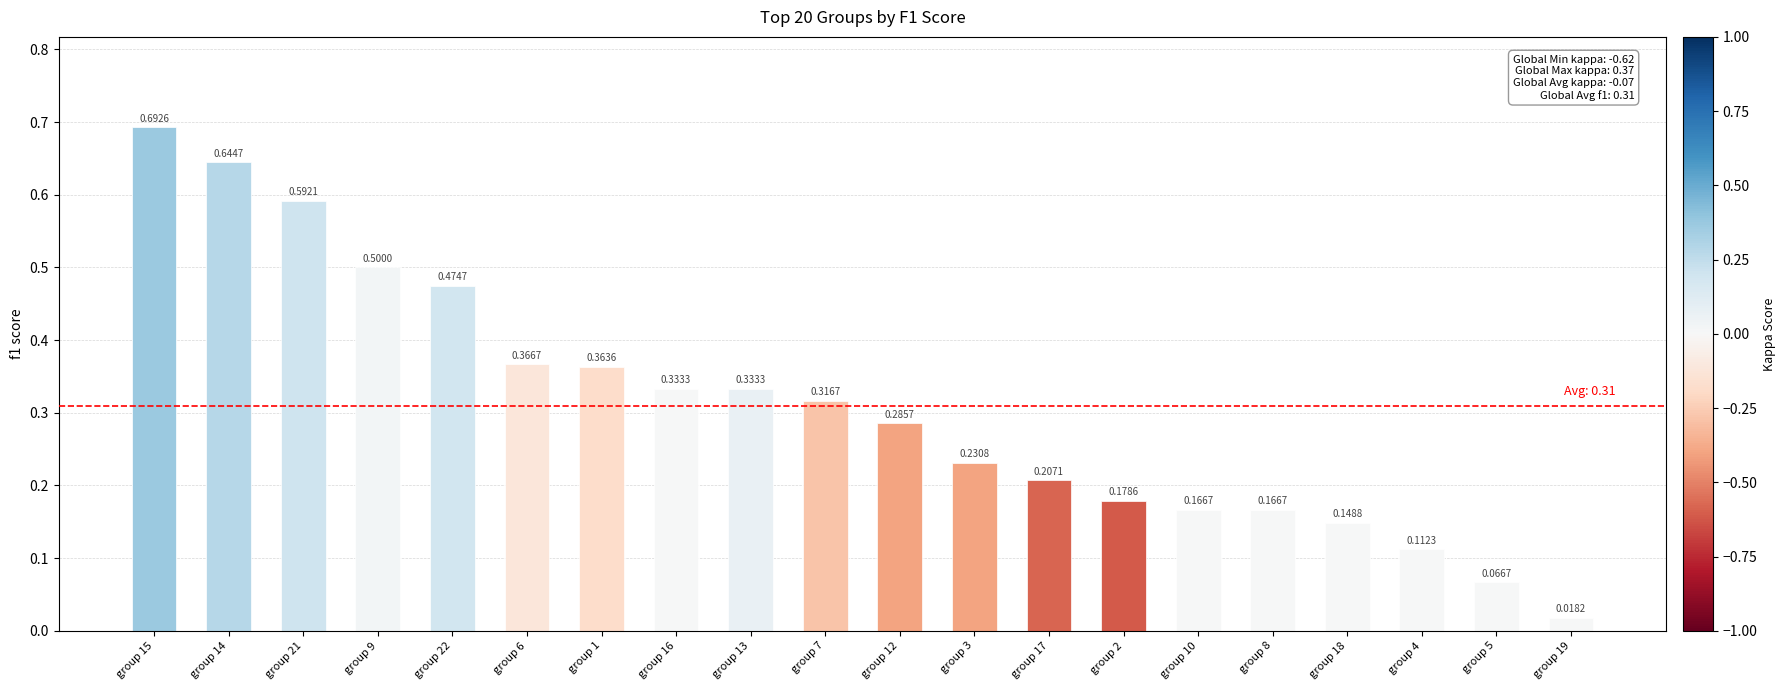

What is the sum of all values?

6.2